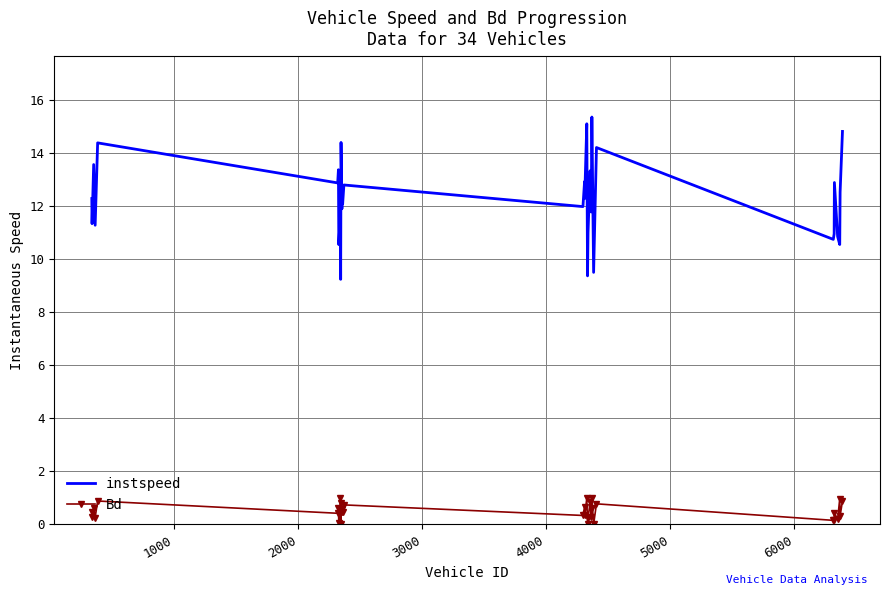

List the series in order of their overall mean, lowest first.

Bd, instspeed